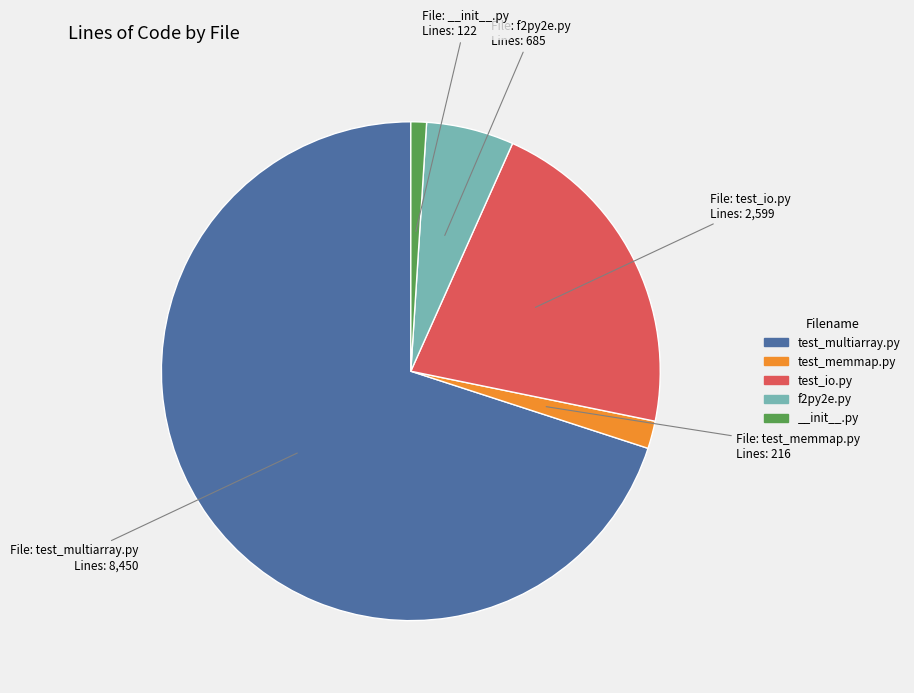

Which category has the biggest portion of the pie?

test_multiarray.py